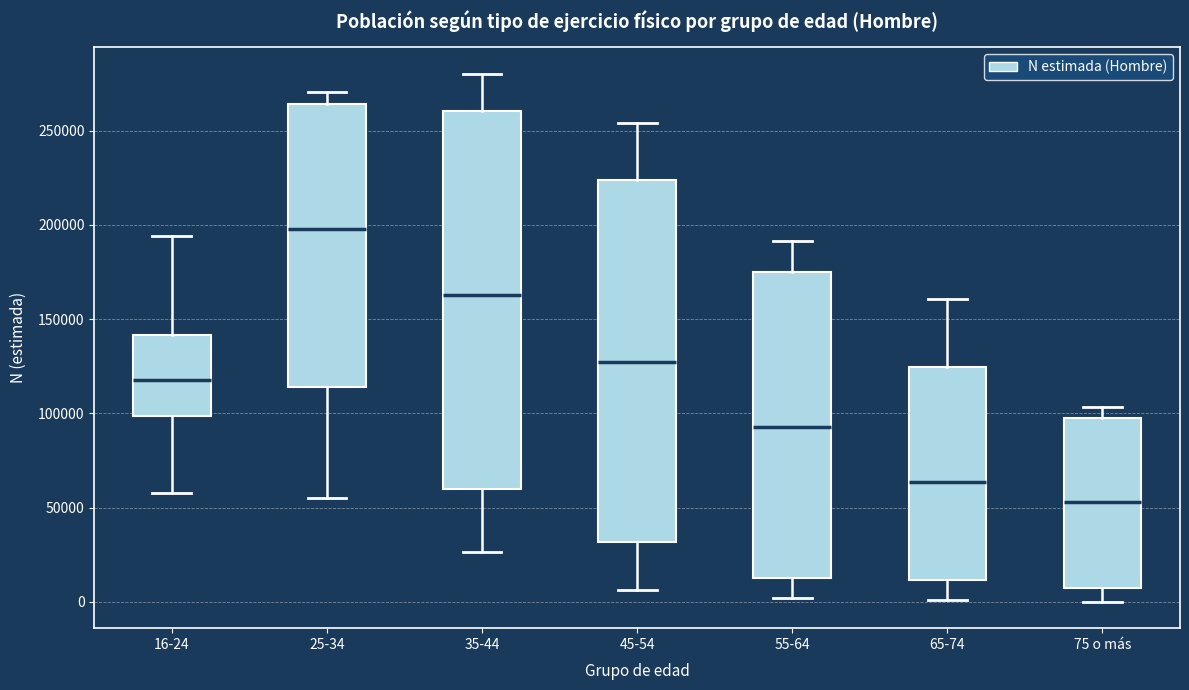

Reading left to right, read every box against the y-axis: the position of its median line, the range the box covers, and the ends of its whiskers. The values are not printed on the chart, so give them approximately, as read against the axis.

16-24: median 120000, box 100000 to 140000, whiskers 60000 to 195000
25-34: median 200000, box 115000 to 265000, whiskers 55000 to 270000
35-44: median 165000, box 60000 to 260000, whiskers 25000 to 280000
45-54: median 125000, box 30000 to 225000, whiskers 5000 to 255000
55-64: median 95000, box 10000 to 175000, whiskers 0 to 190000
65-74: median 65000, box 10000 to 125000, whiskers 0 to 160000
75 o más: median 55000, box 5000 to 100000, whiskers 0 to 105000